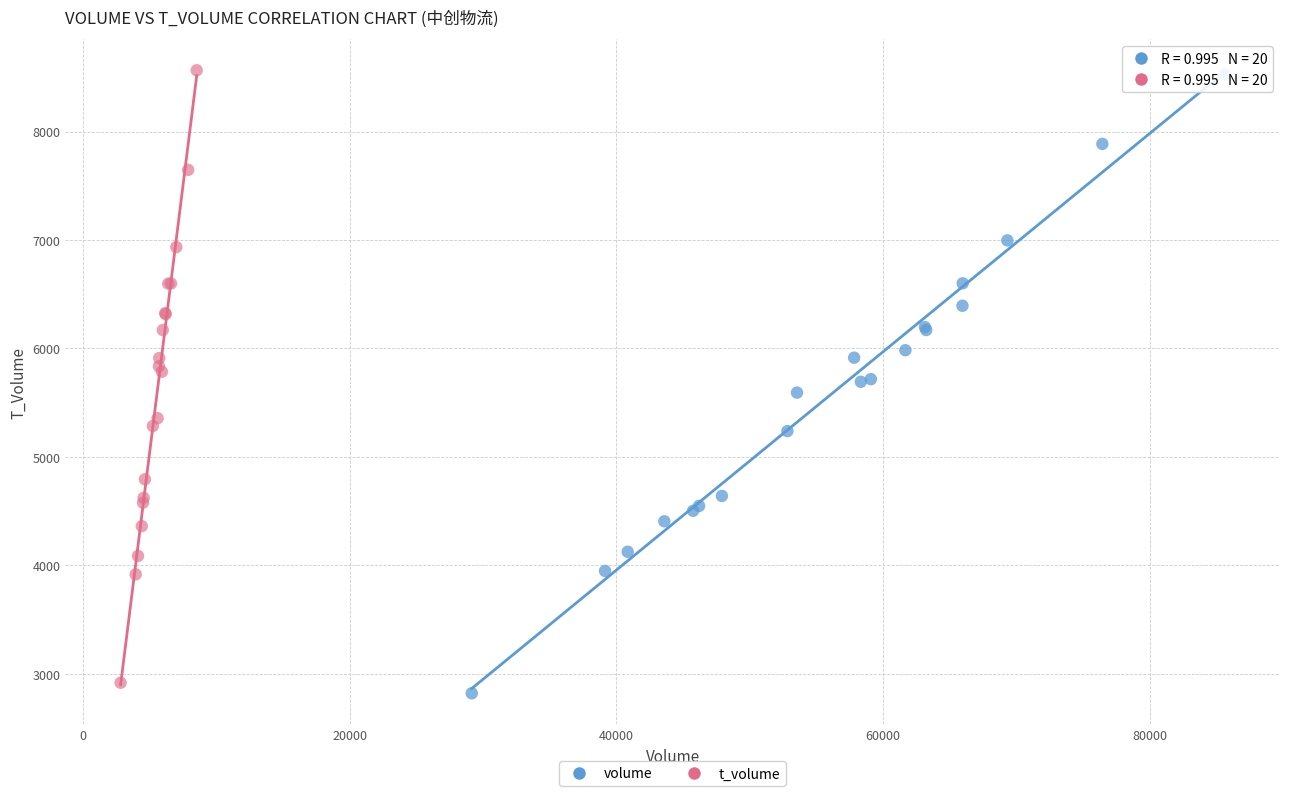

Which series has the largest Y range (max minus min)?

volume